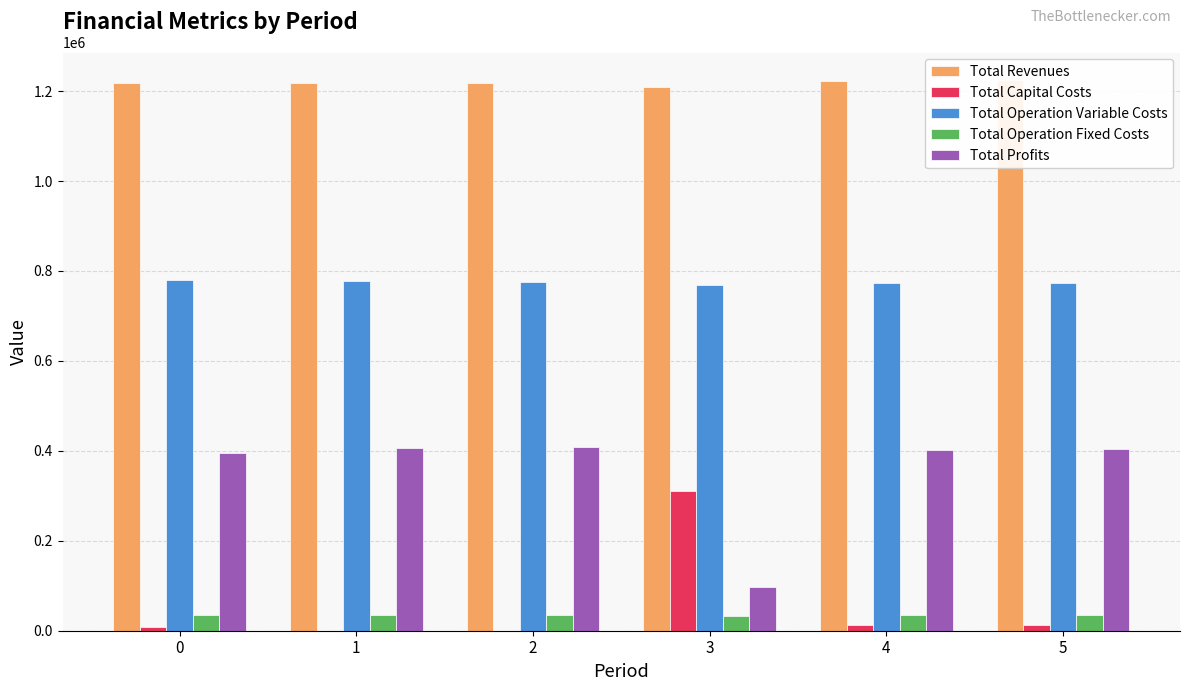

Reading left to right, list all the values displayed in this chart.

Total Revenues: 1218633.7	1218633.7	1218633.7	1208931.4	1221456.1	1224658.6
Total Capital Costs: 8800.0	0.0	0.0	311200.0	12000.0	12800.0
Total Operation Variable Costs: 780414.7	778248.1	776078.7	767744.7	773518.2	773357.2
Total Operation Fixed Costs: 34552.4	34552.4	34552.4	33627.6	34888.6	35309.0
Total Profits: 394866.6	405833.2	408002.6	96359.1	401049.2	403192.5